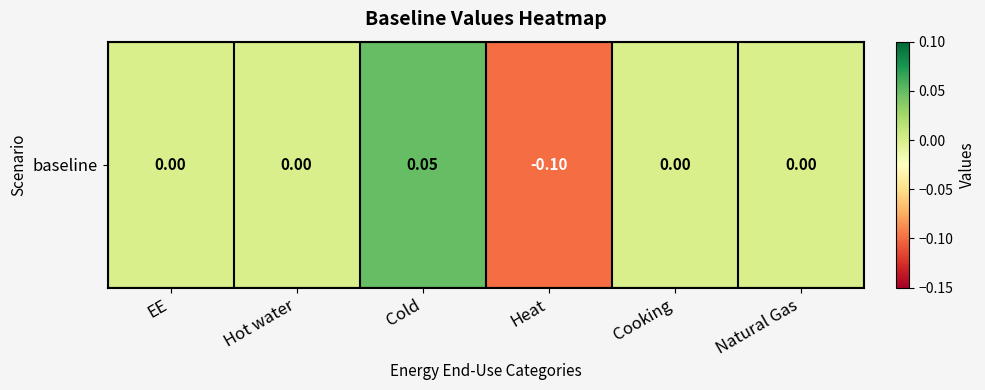

The value at Cold is 0.1. True or false?

False